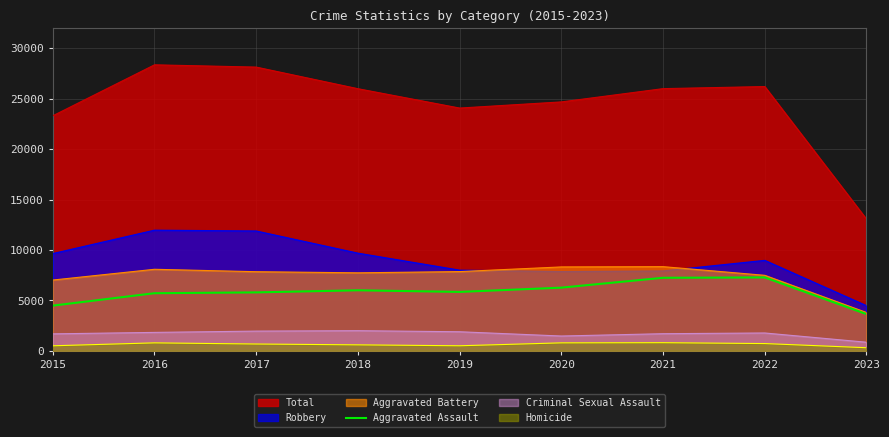

Reading left to right, extract all data points from this chart.

4480	5712	5793	6001	5841	6263	7243	7277	3640